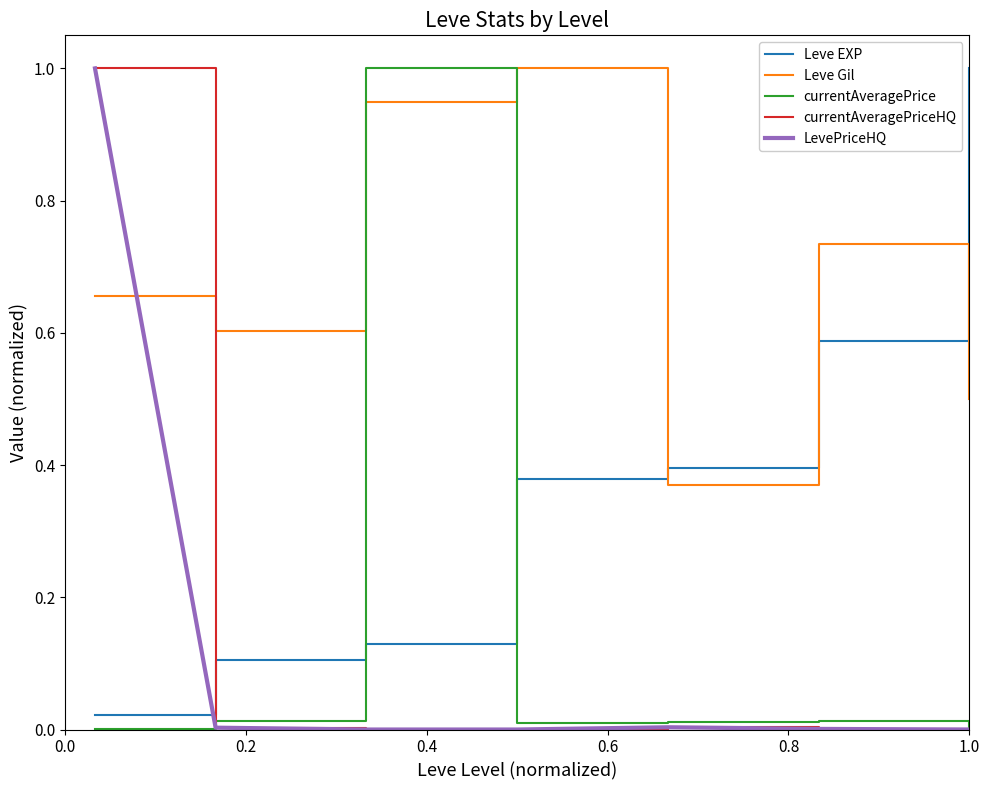

Does the chart have visible grid lines?

No